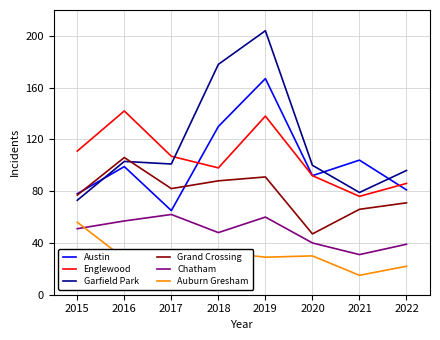

In Englewood, how many points are higher than both neighbors (excluding endpoints)?

2